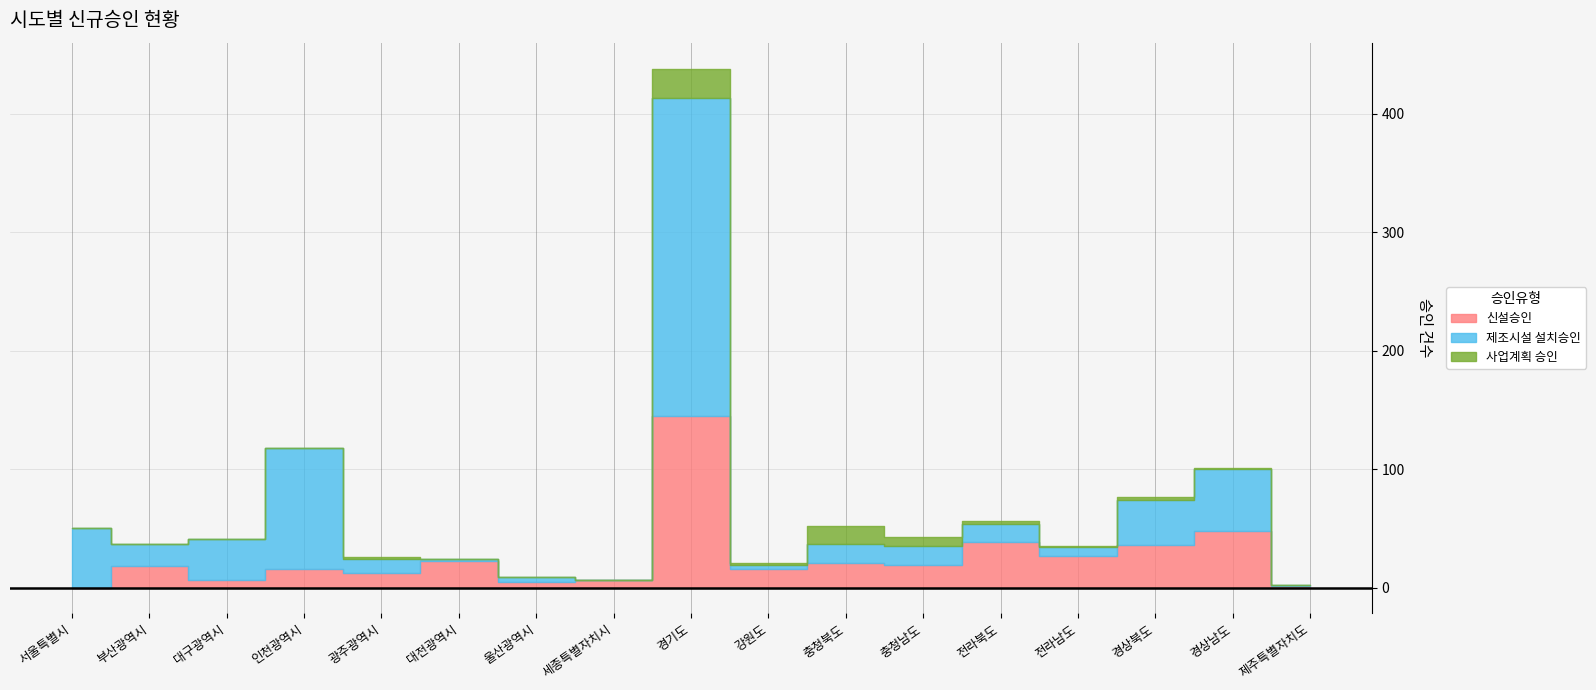

List the series in order of their peak value, lowest first.

사업계획 승인, 신설승인, 제조시설 설치승인